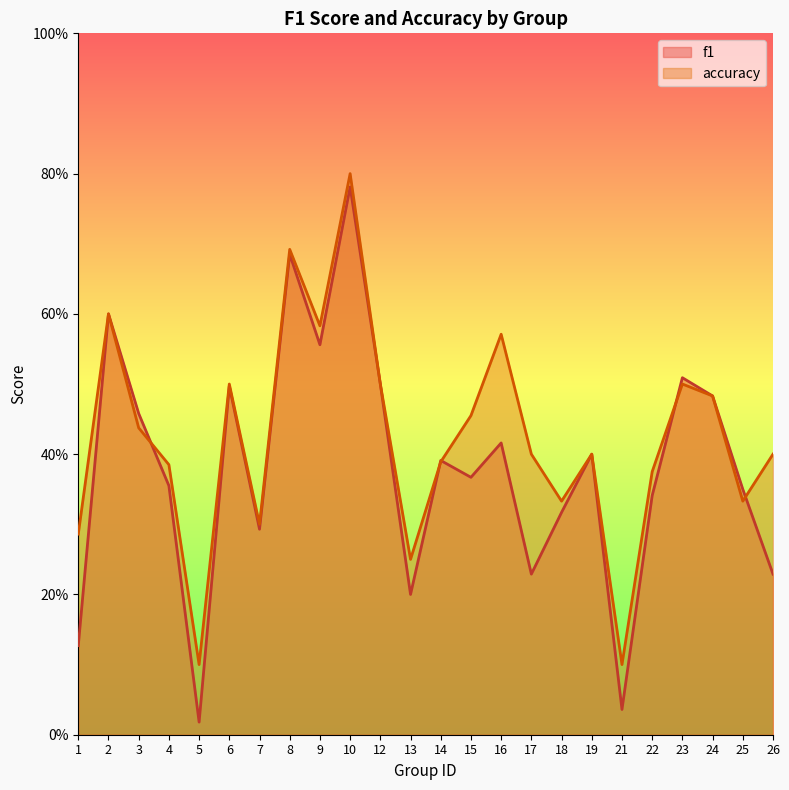

True or false: accuracy has more than 0 interior local peaks.

True